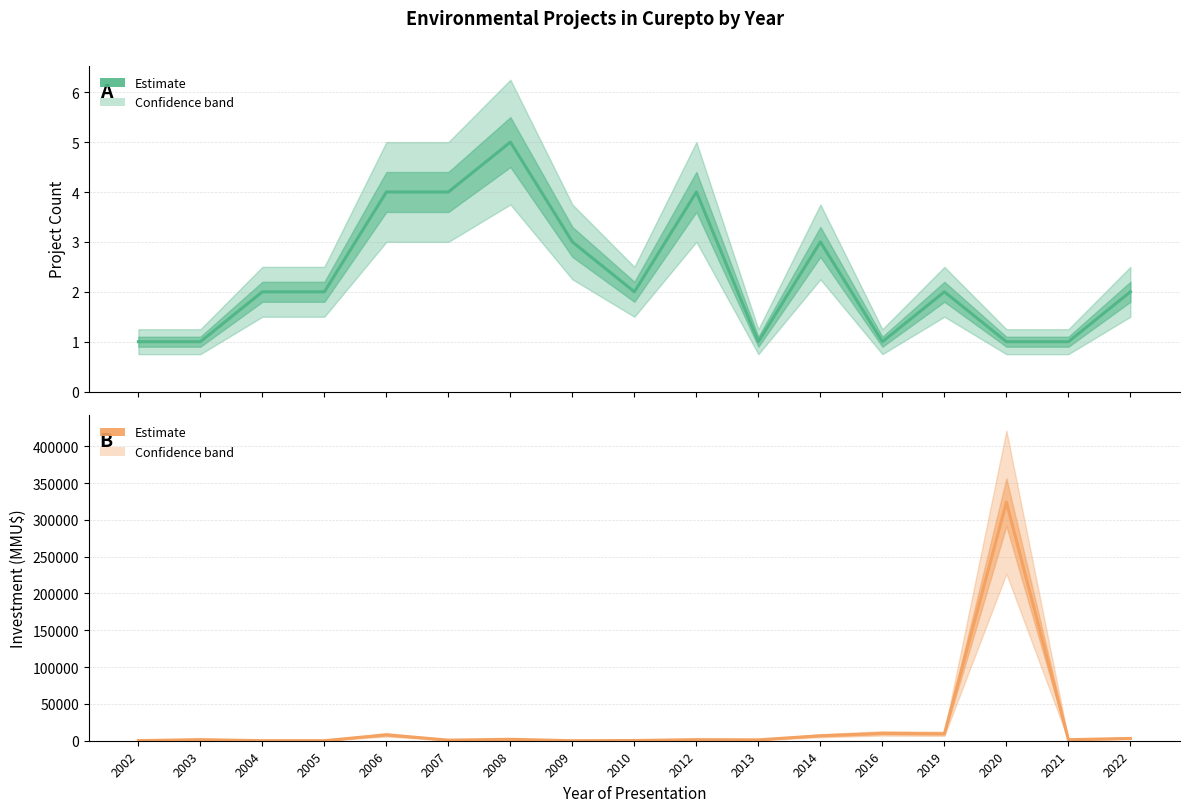

The value of Project Count at 2009 is 5. True or false?

False